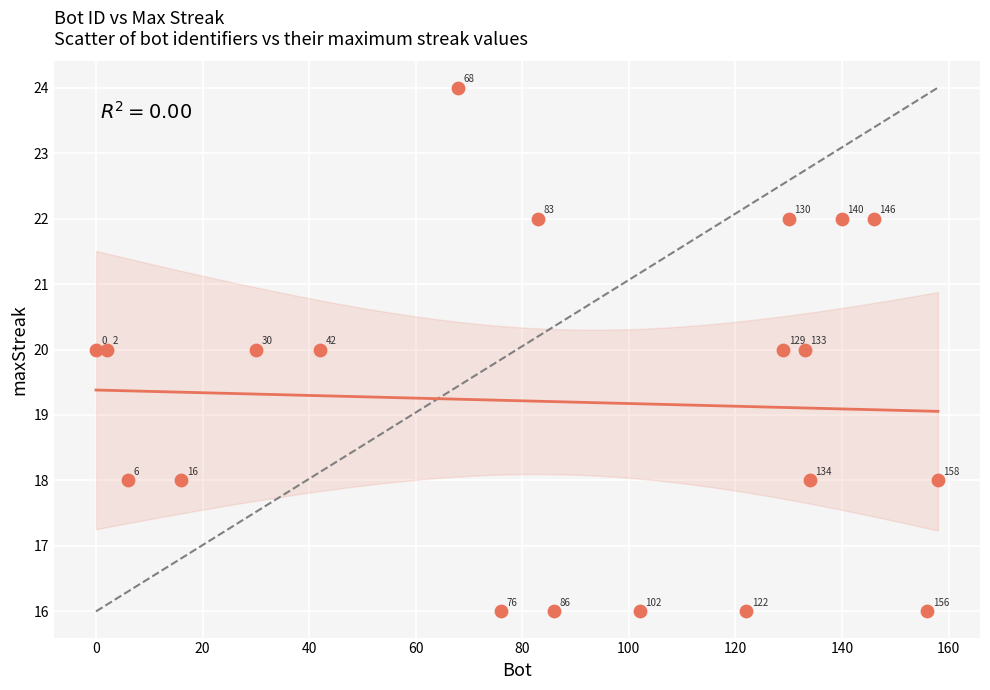

What Y value in the scatter plot is closest to 20?

20